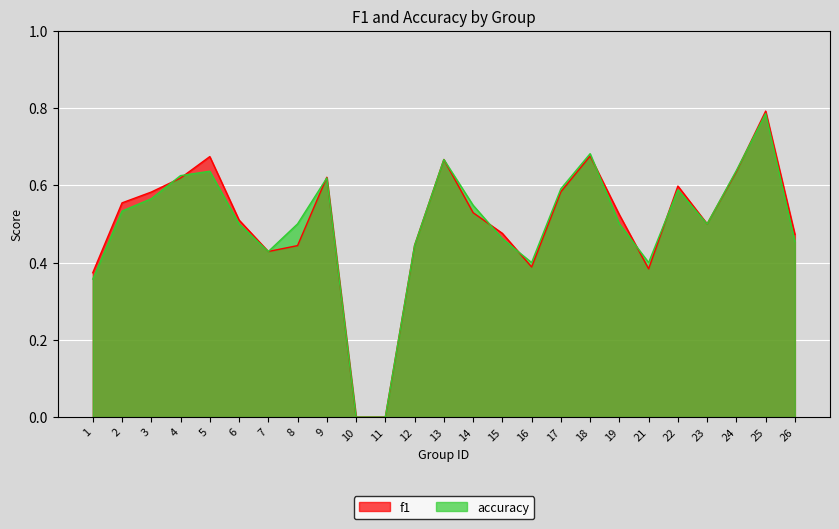

How many f1 values are between 0 and 1?

25